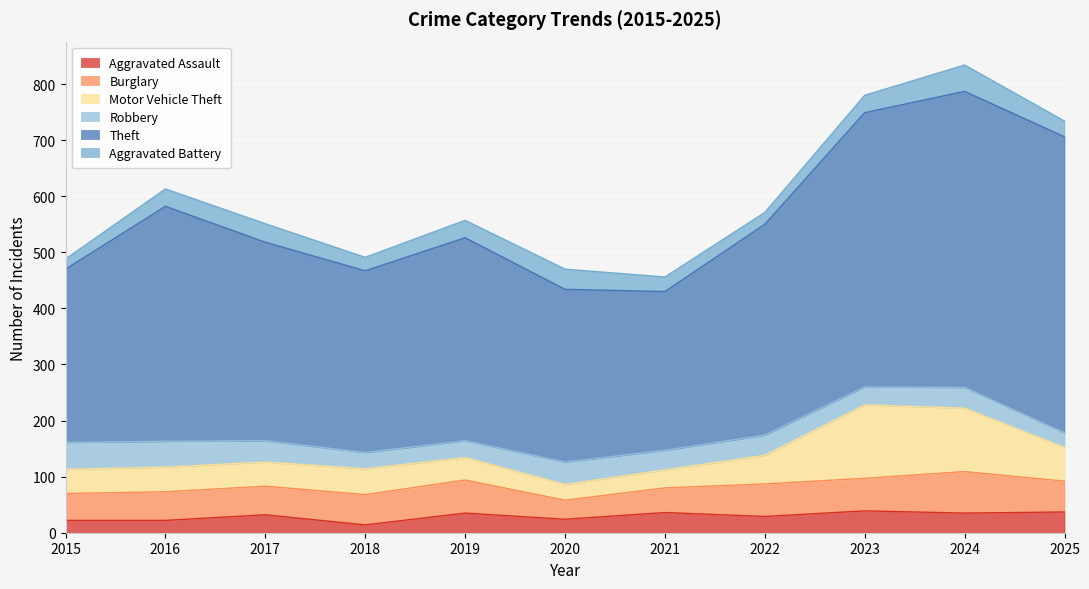

What is the value of the Aggravated Assault point at the 9th from the left?

39